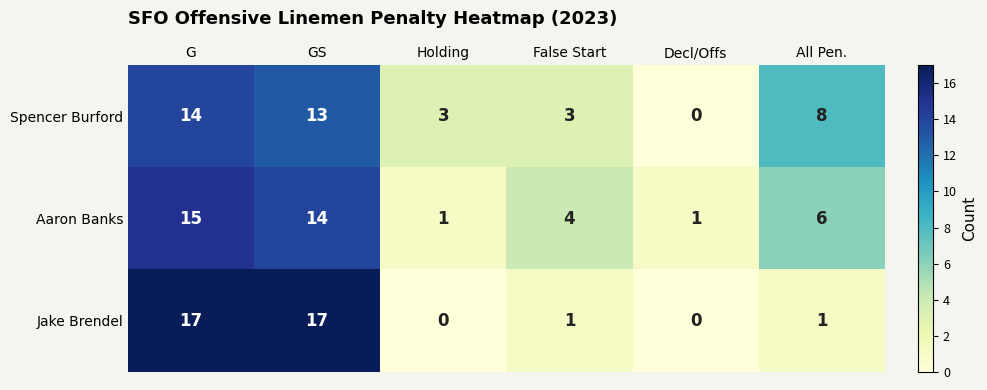

At which label does Aaron Banks first exceed 6?

G